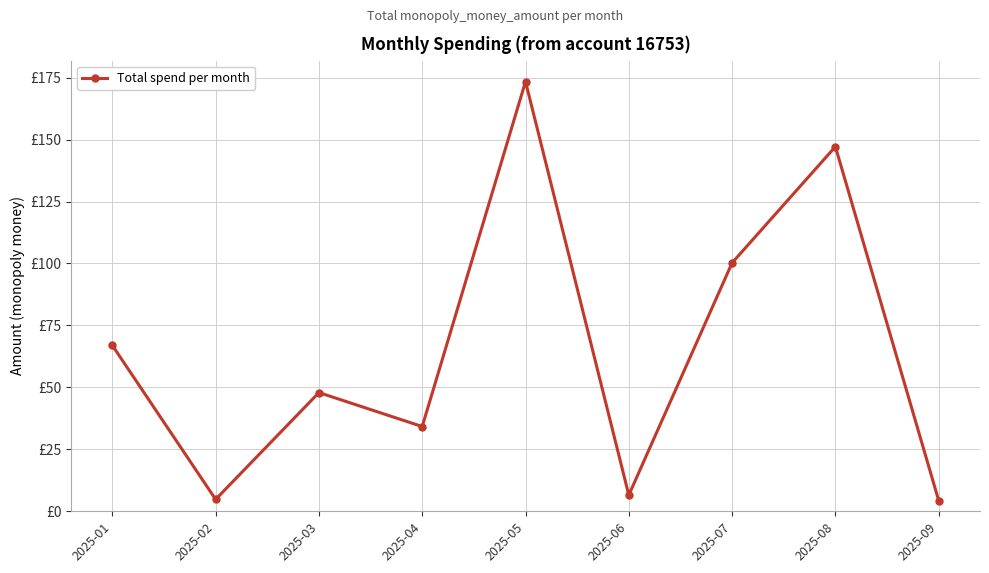

Does the chart have visible grid lines?

Yes